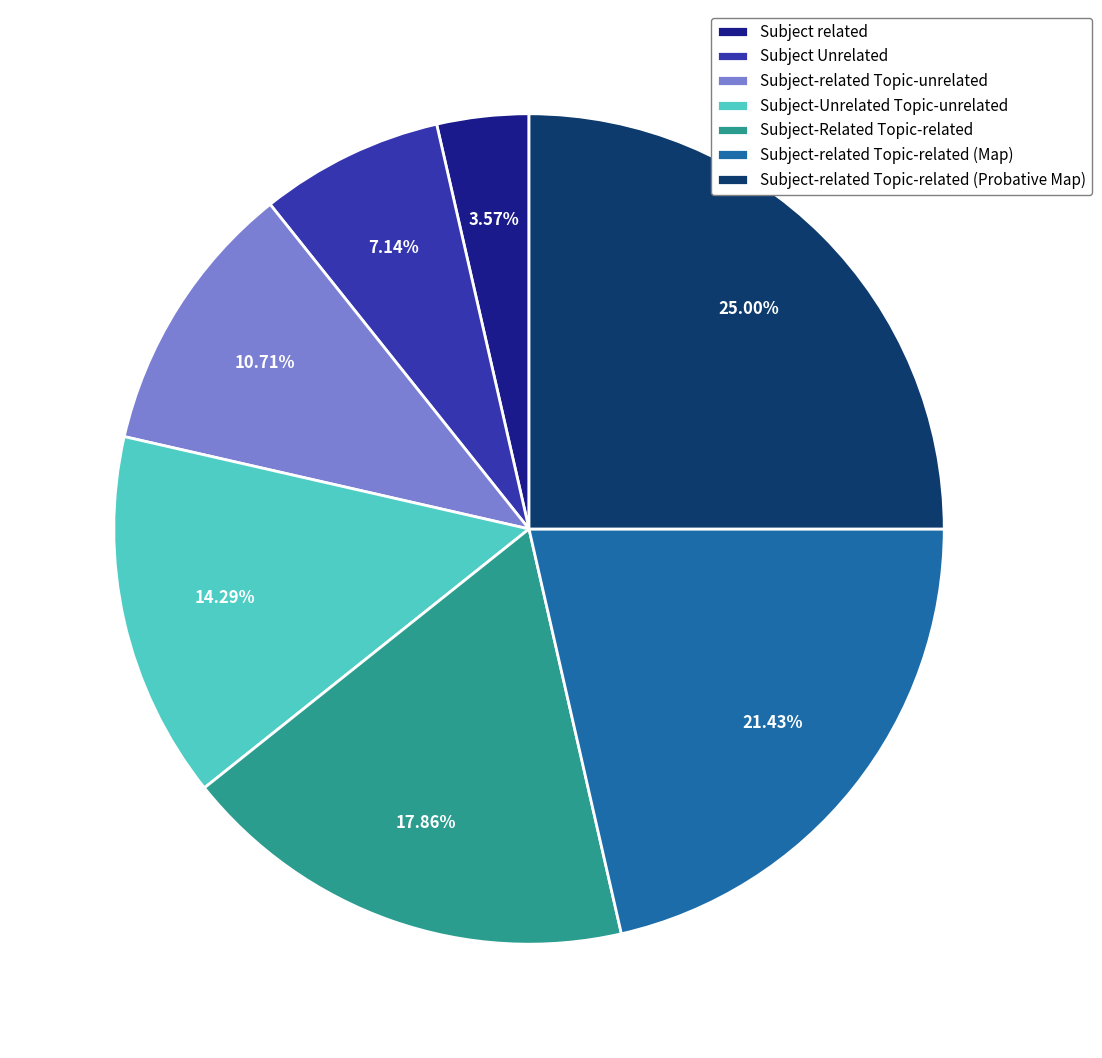

What is the ratio of the value at Subject-Unrelated Topic-unrelated to the value at Subject related?

4.0